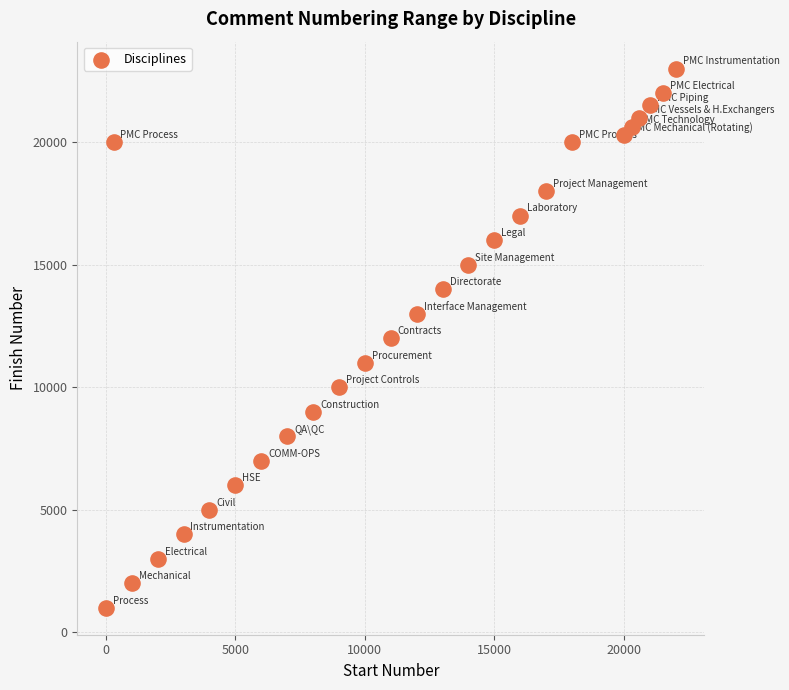

What is the range of Y values (max minus min)?

22000